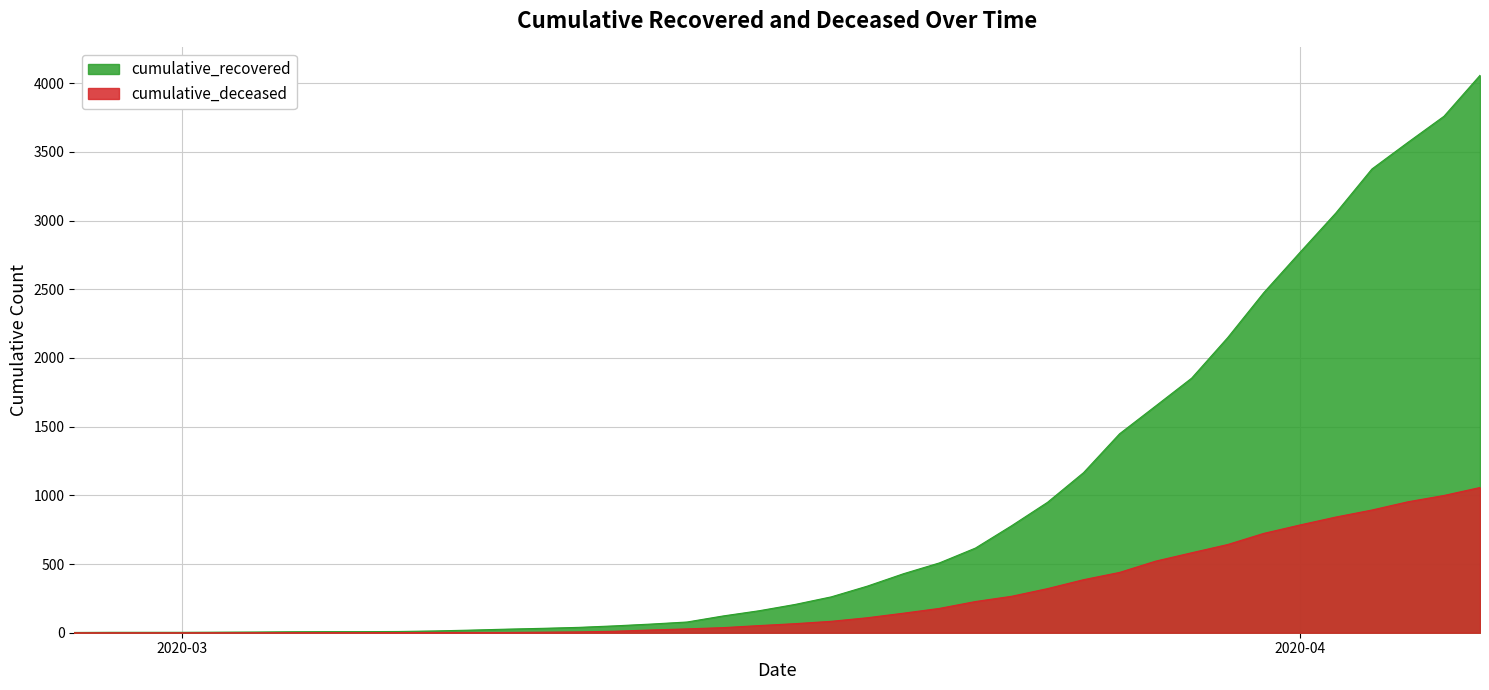

At 2020-03-07, list the series in order from smallest to largest.

cumulative_deceased, cumulative_recovered